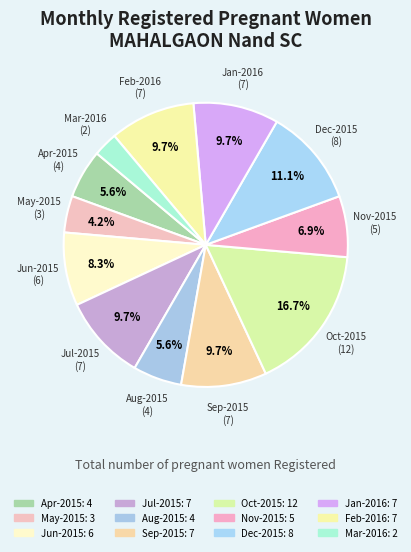

Combined, what portion of the pie is Nov-2015 and Oct-2015?

23.6%